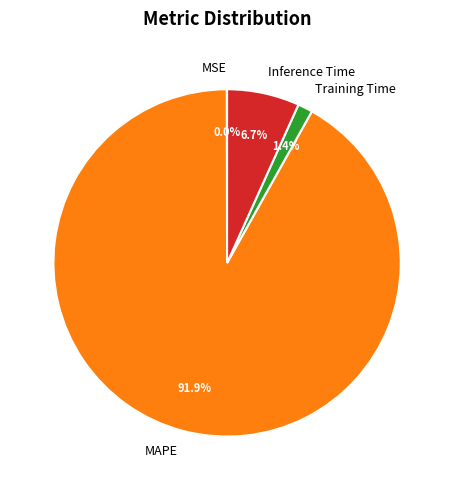

Which category has the biggest portion of the pie?

MAPE